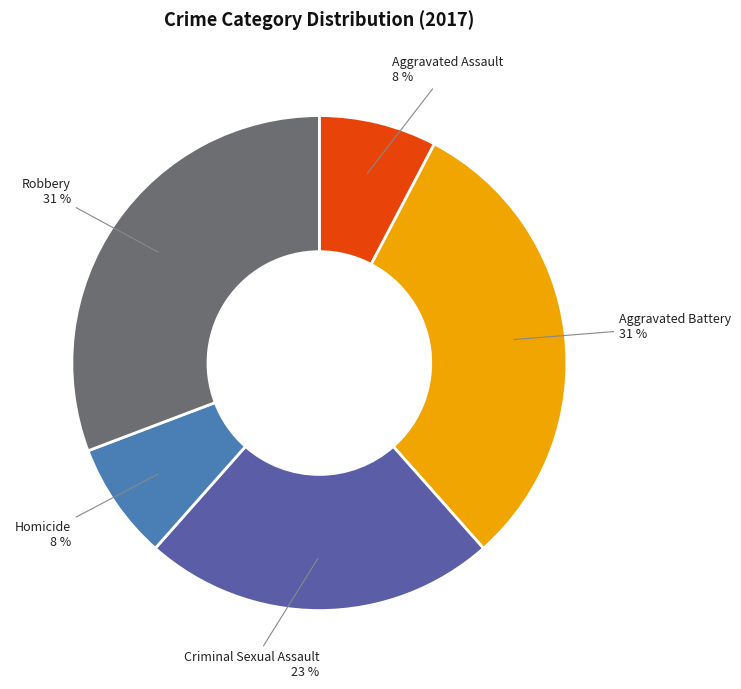

How many segments does this pie chart have?

5